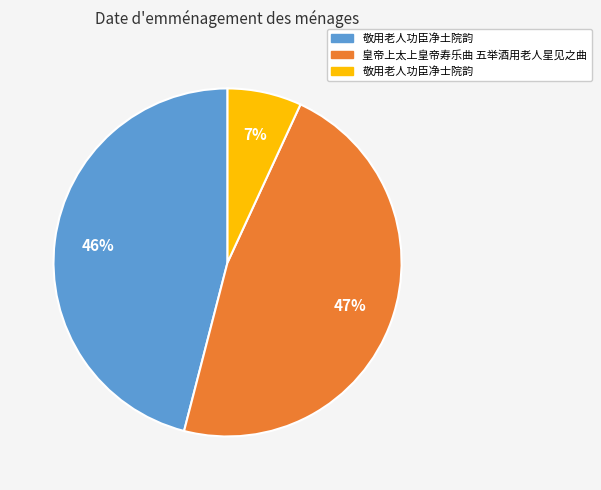

Which slice is the smallest?

敬用老人功臣净士院韵